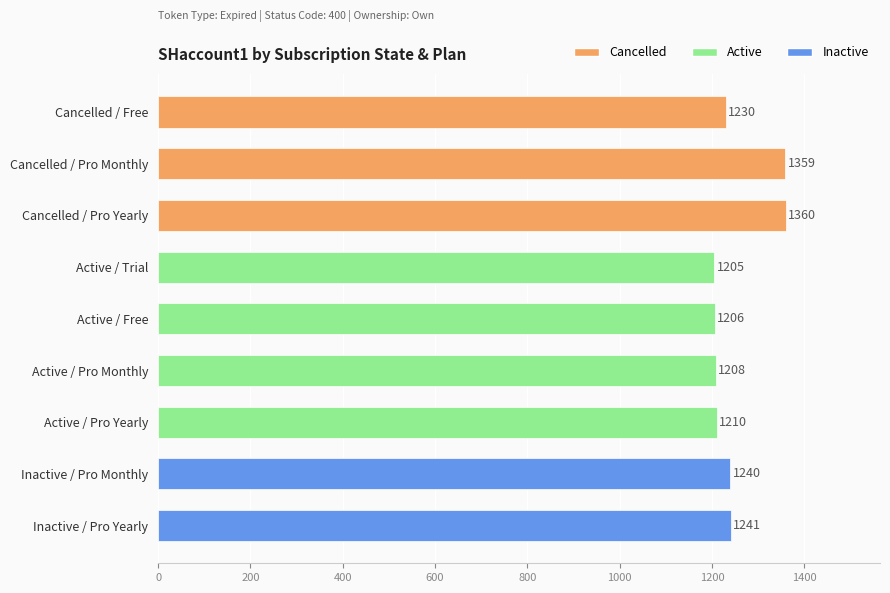

What is the difference between the second highest and minimum values?

154